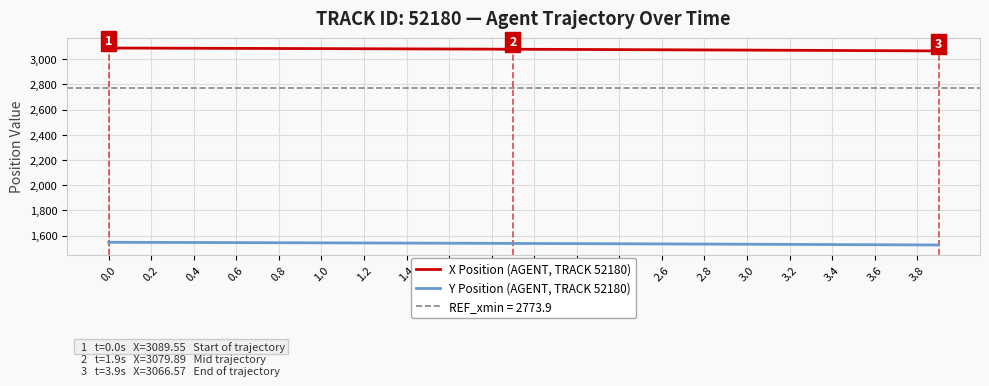

True or false: Y Position (AGENT, TRACK 52180) and X Position (AGENT, TRACK 52180) intersect in this chart.

False